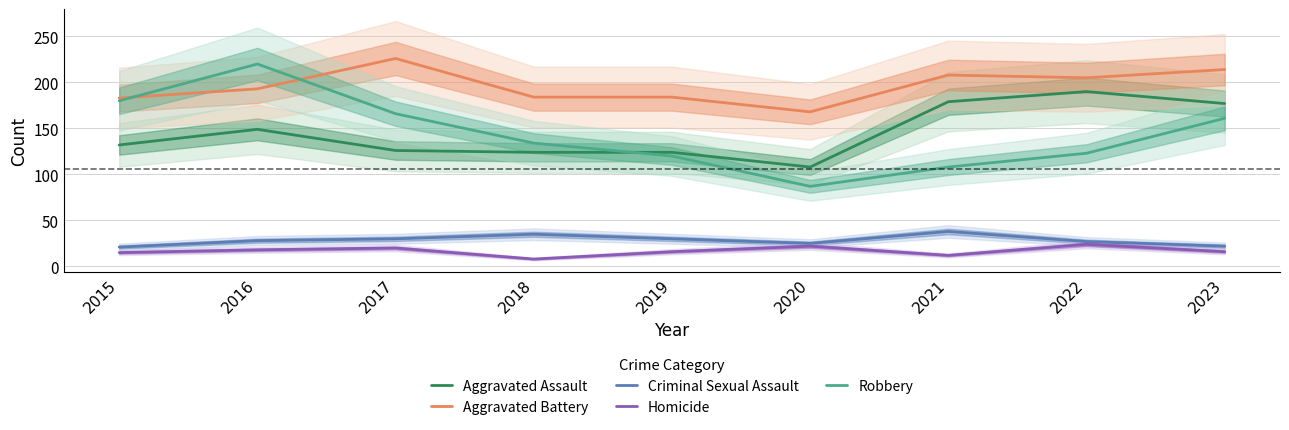

Does the chart display data point markers on the line(s)?

No